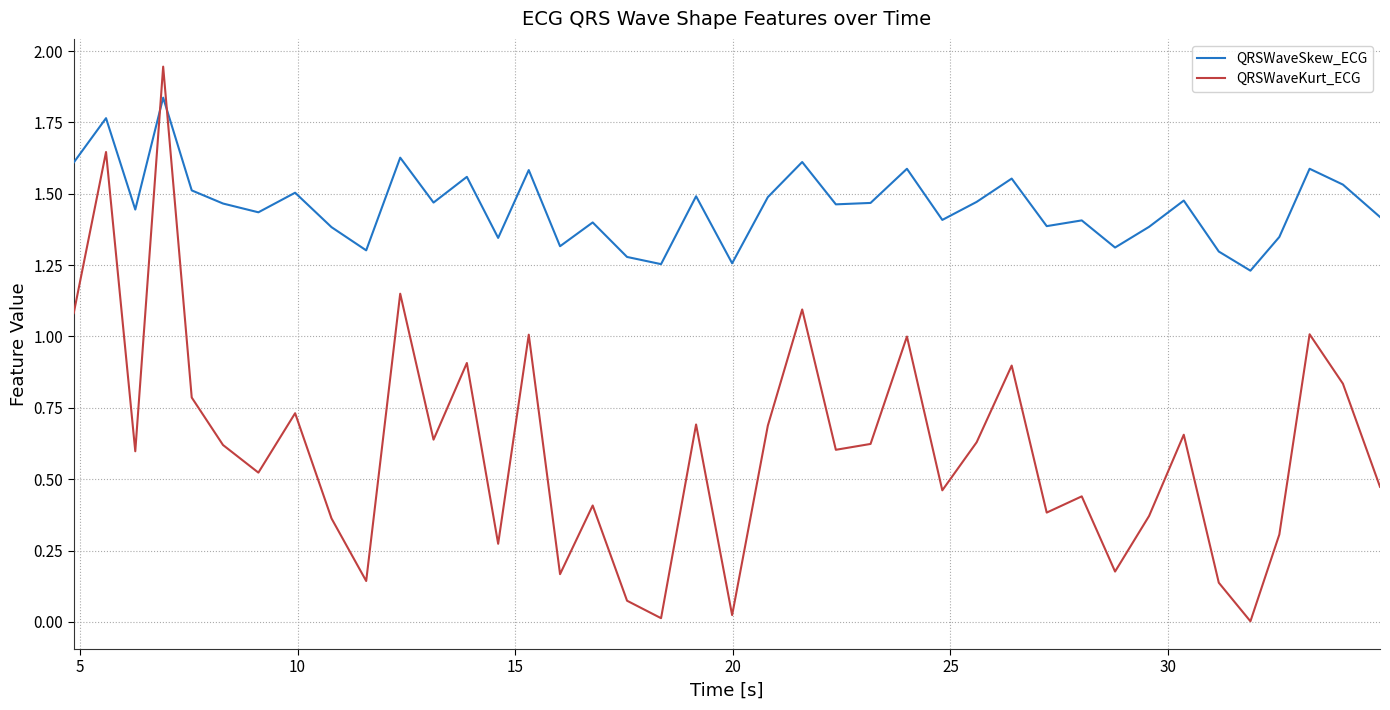

List the series in order of their peak value, lowest first.

QRSWaveSkew_ECG, QRSWaveKurt_ECG